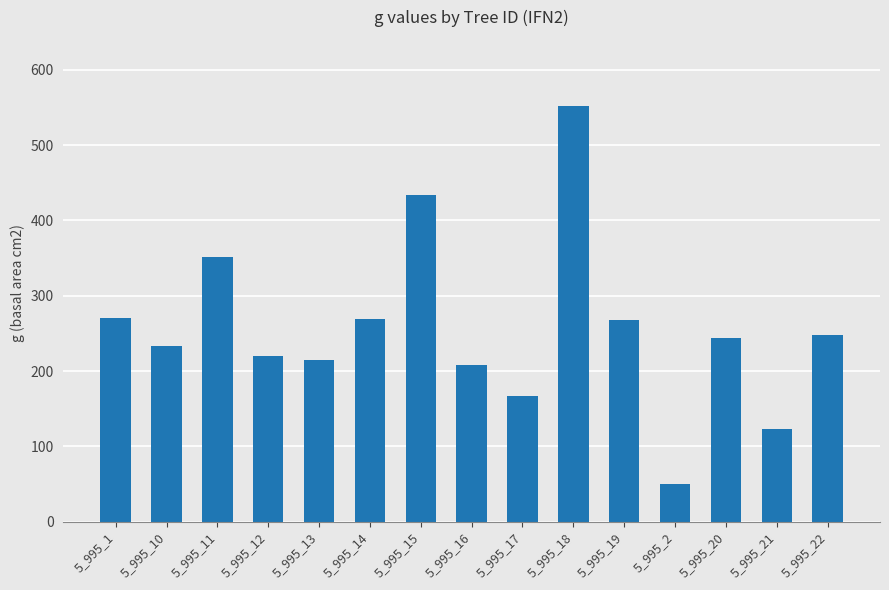

What is the sum of the values at 5_995_15 and 5_995_19?

701.1